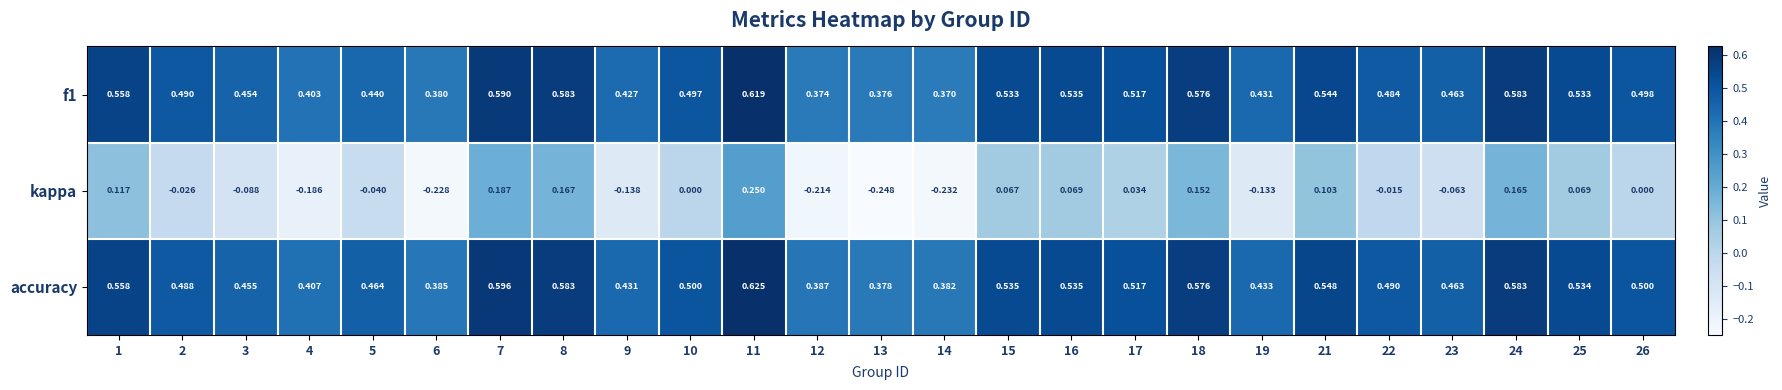

Which series has the largest total across all categories?

accuracy